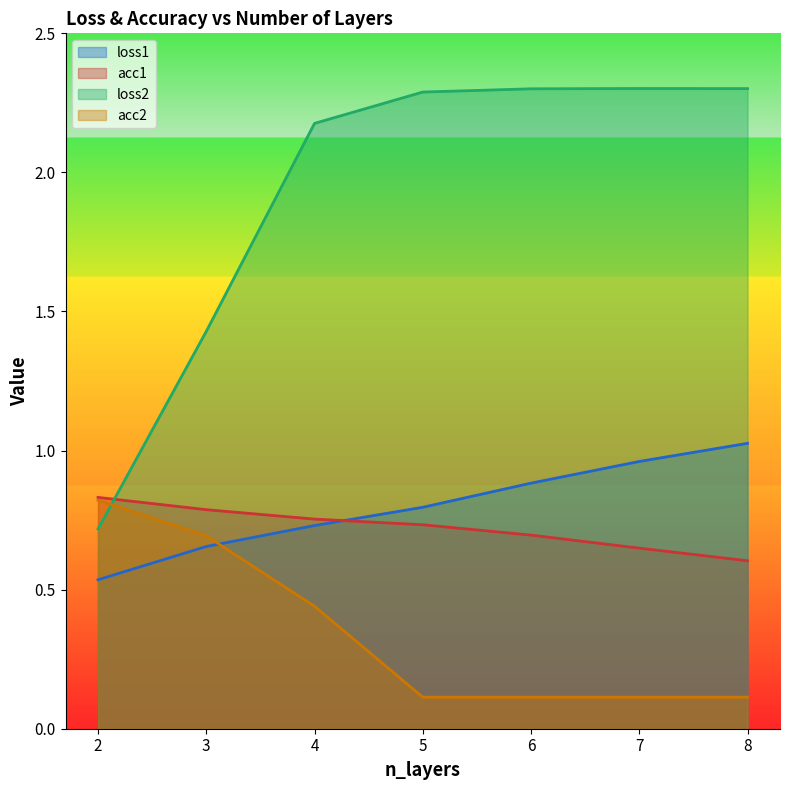

True or false: acc1 has more than 2 points higher than both neighbors.

False